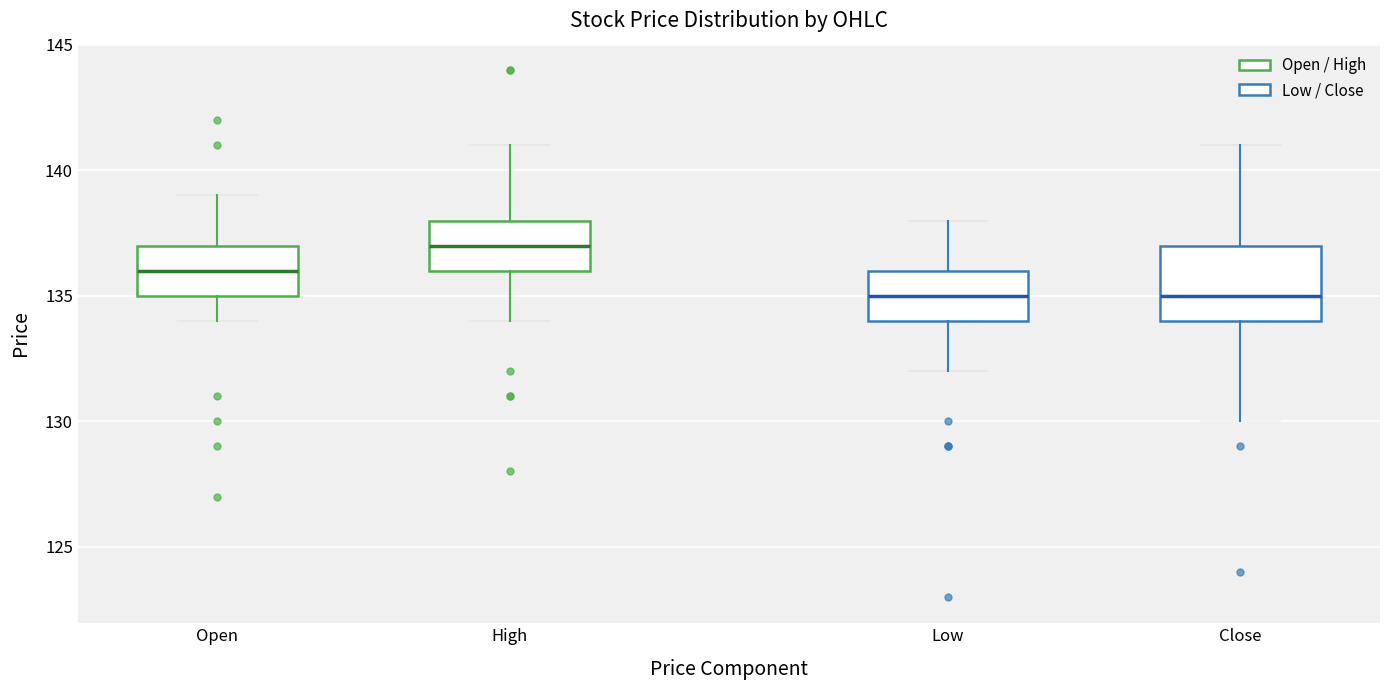

Reading left to right, read every box against the y-axis: the position of its median line, the range the box covers, and the ends of its whiskers. The values are not printed on the chart, so give them approximately, as read against the axis.

Open: median 136, box 135 to 137, whiskers 134 to 139
High: median 137, box 136 to 138, whiskers 134 to 141
Low: median 135, box 134 to 136, whiskers 132 to 138
Close: median 135, box 134 to 137, whiskers 130 to 141